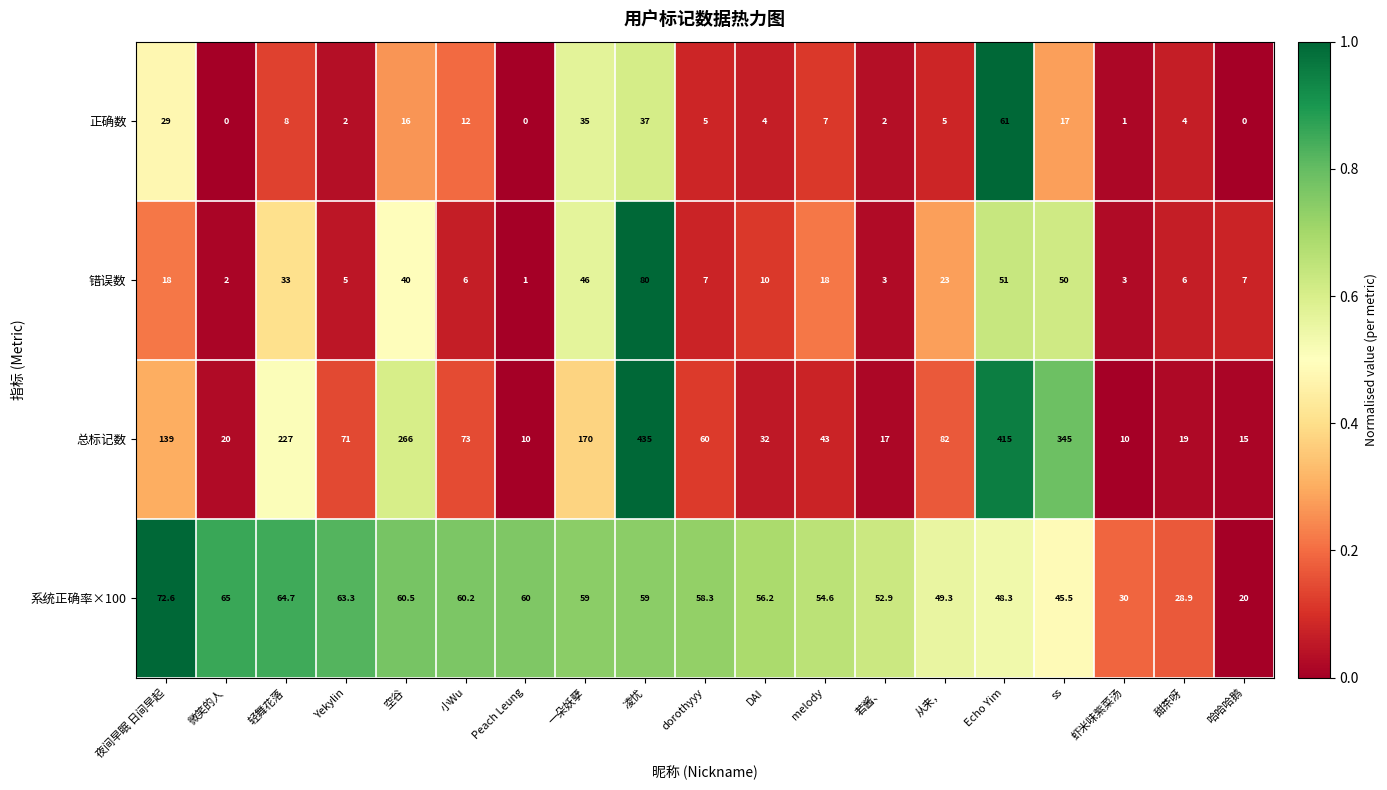

What is the total value across all series at 微笑的人?

87.0